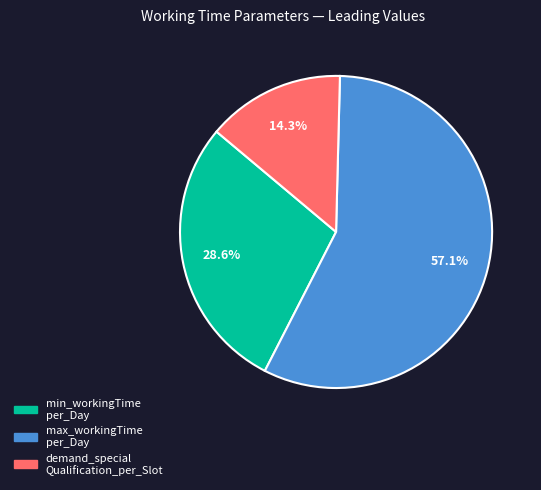

Is there a majority slice in this chart?

Yes